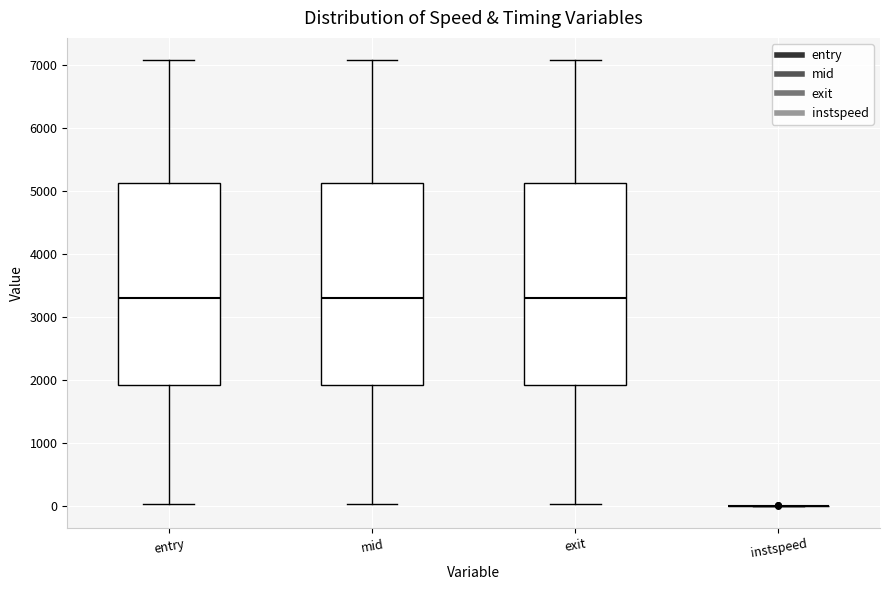

Reading left to right, transcribe this box plot: for each box, give where its median line is, the range the box spans, and where its two whiskers end, as read against the y-axis. The values are not printed on the chart, so give them approximately, as read against the axis.

entry: median 3300, box 1900 to 5100, whiskers 0 to 7100
mid: median 3300, box 1900 to 5100, whiskers 0 to 7100
exit: median 3300, box 1900 to 5100, whiskers 0 to 7100
instspeed: box collapsed to a line at 0, whiskers 0 to 0